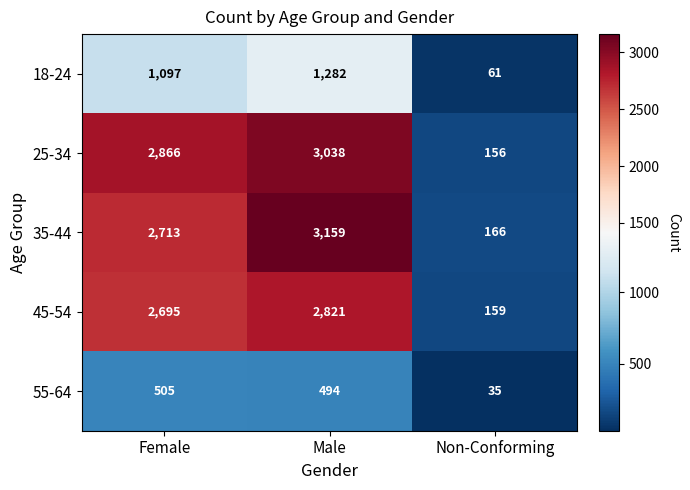

What value does the 18-24 series have at Male?

1282